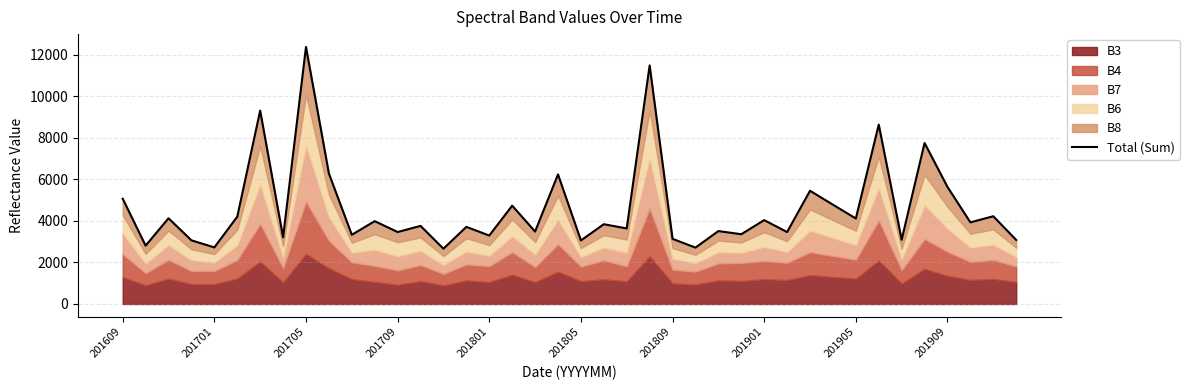

What is the difference between the second highest and minimum values?

8826